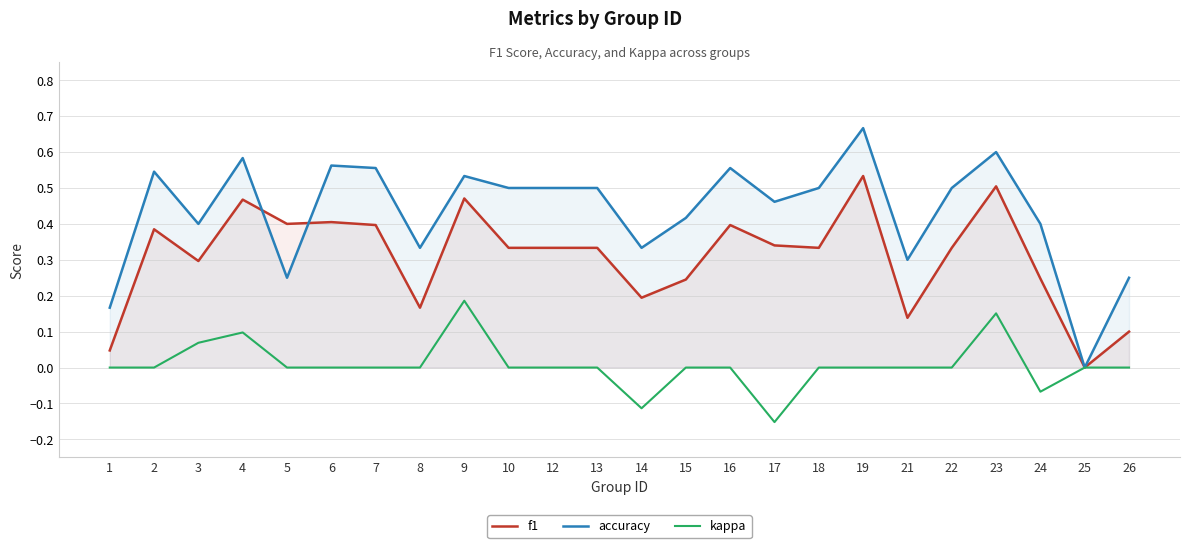

Does the chart display data point markers on the line(s)?

No